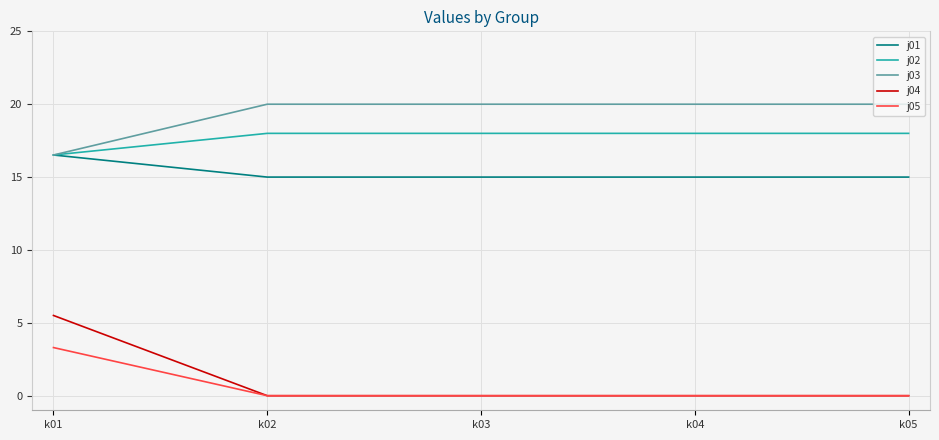

How many lines are shown in the chart?

5